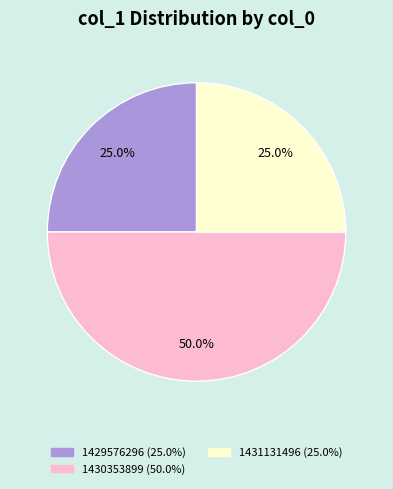

Is there any slice that represents more than half of the pie?

No